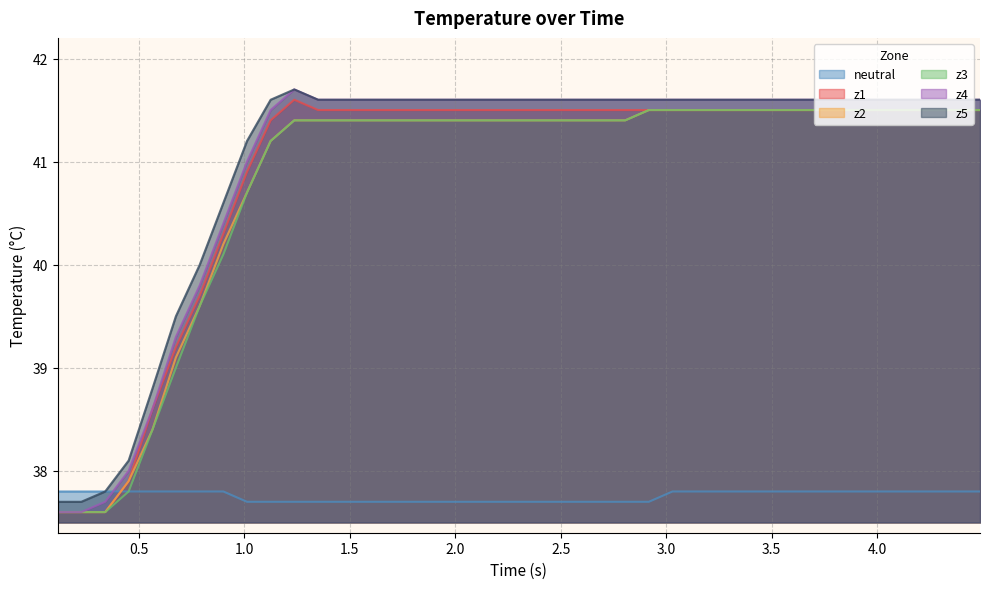

What is the greatest value displayed?

41.7